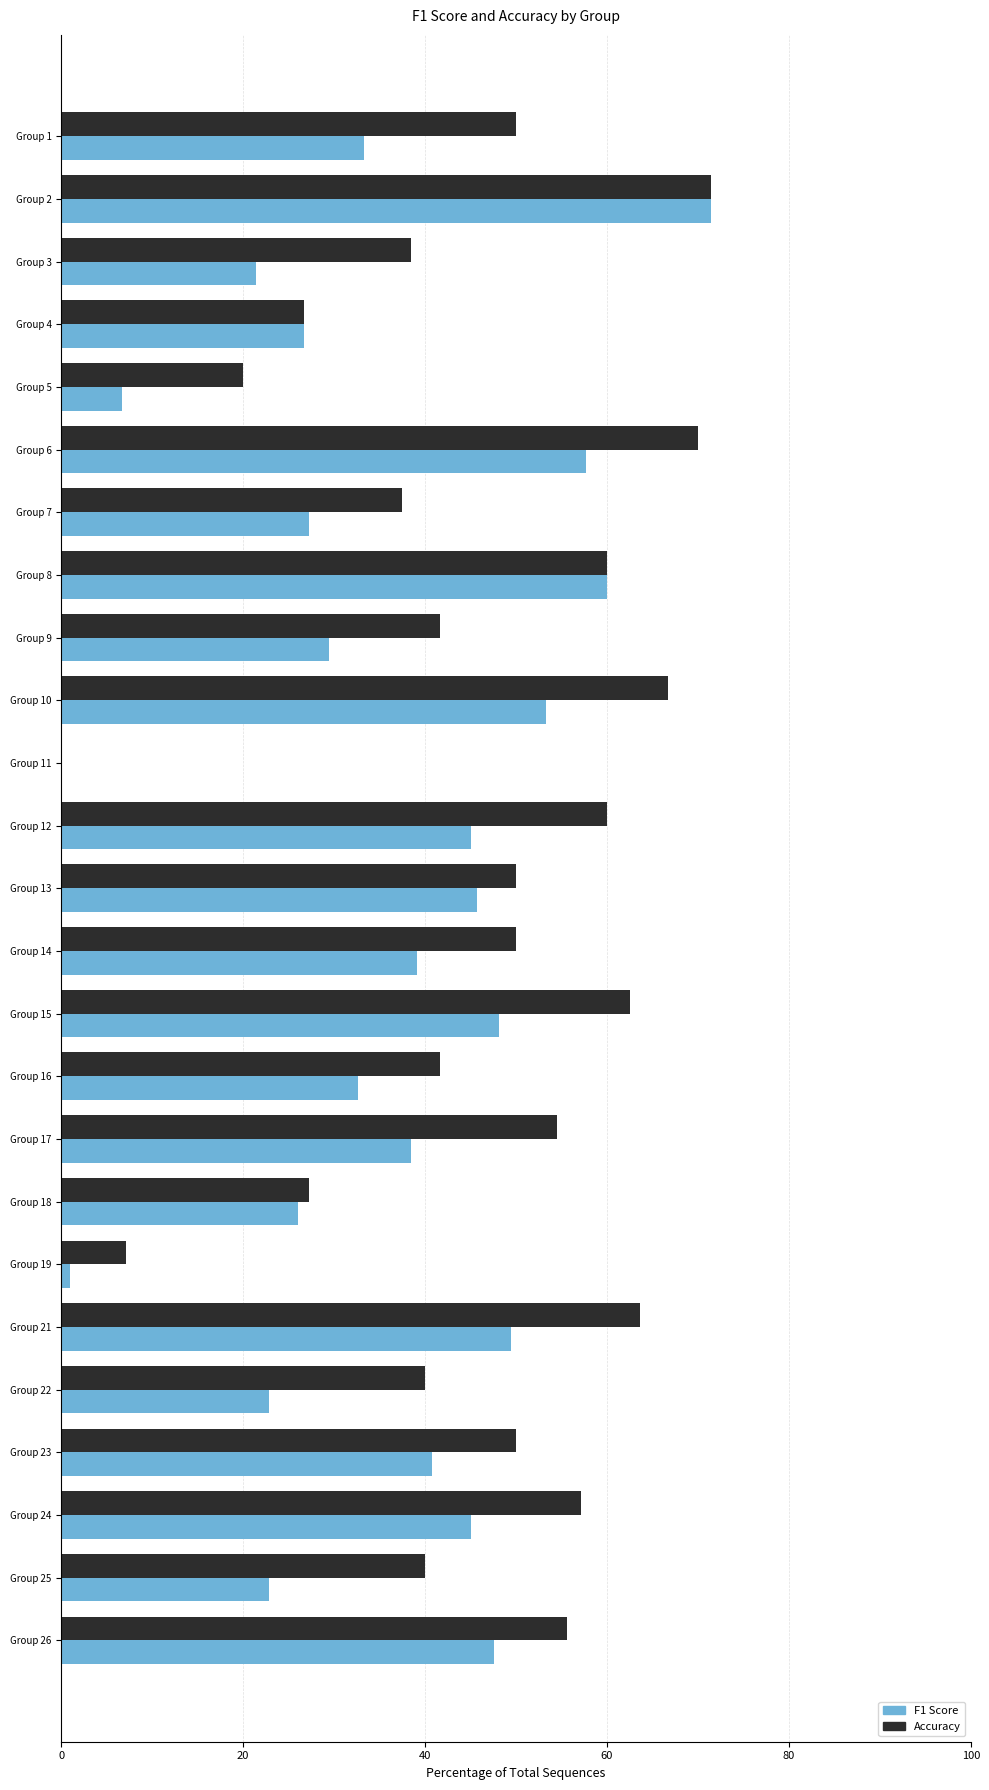

At which label is Accuracy closest to 35?

Group 7